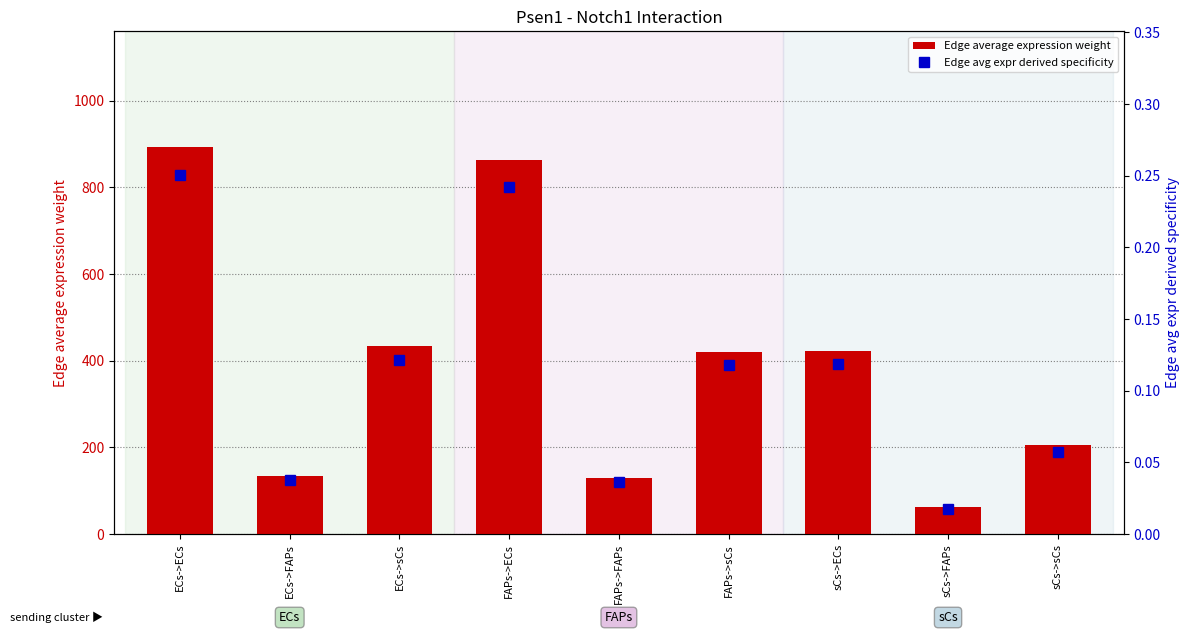

Does the chart contain stacked bars?

No